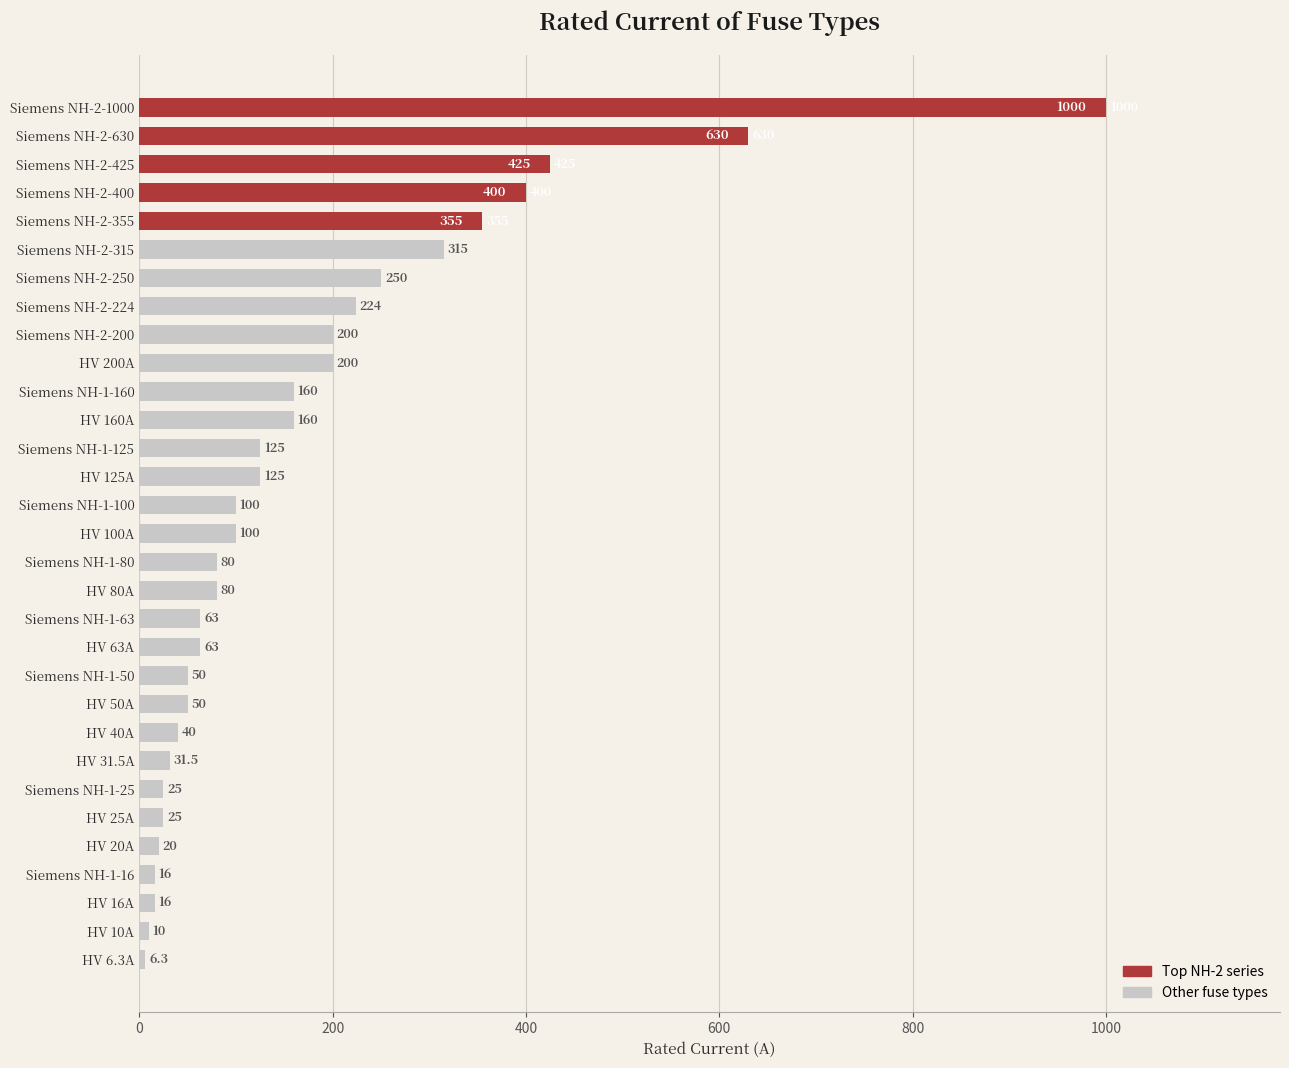

True or false: the data shows 213.8 at Siemens NH-2-425.

False